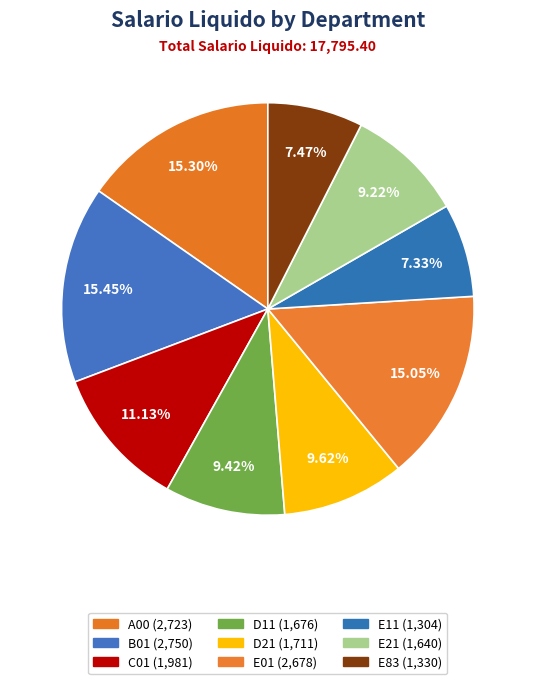

What percentage is the C01 slice, to the nearest percent?

11%